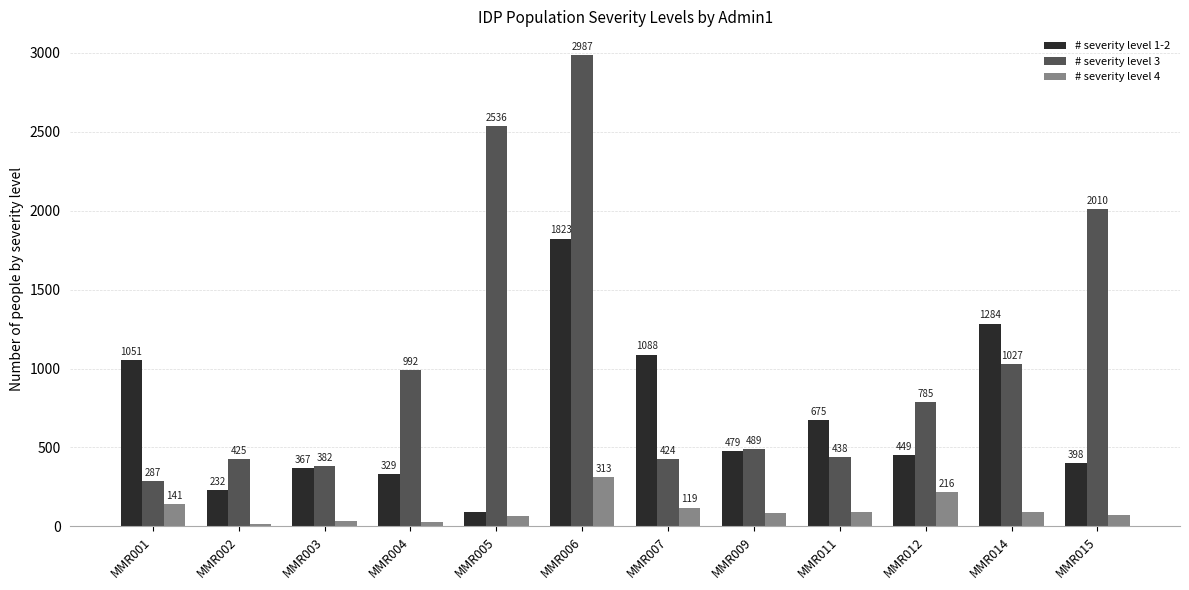

How many groups of bars are there?

12